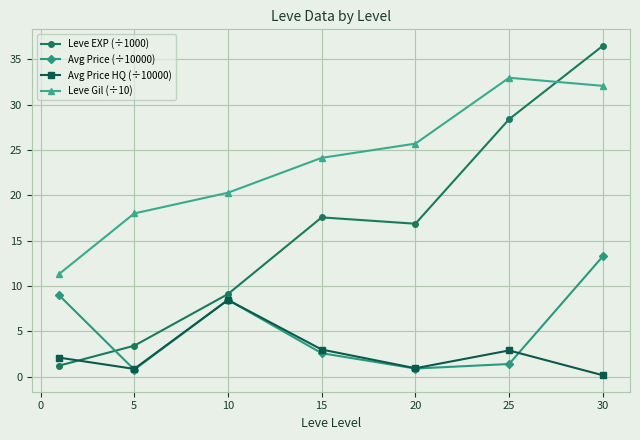

Rank the series by their maximum value, from lowest to highest.

Avg Price HQ (÷10000), Avg Price (÷10000), Leve Gil (÷10), Leve EXP (÷1000)